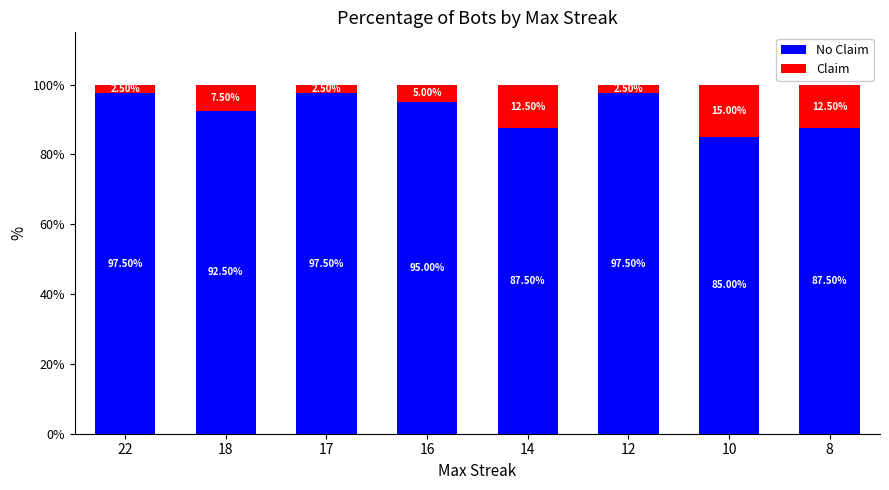

Count the number of categories in the chart.

8